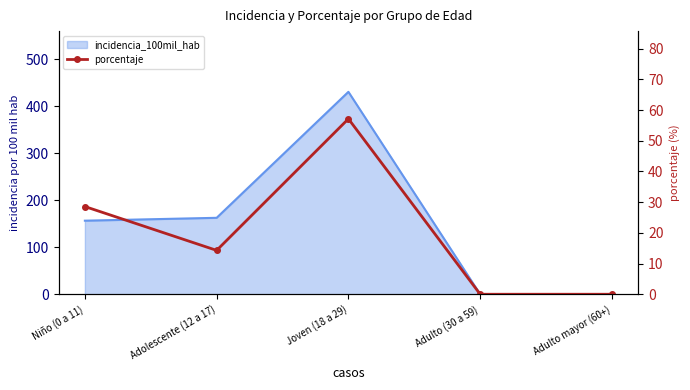

At which label is the value closest to 28?

Niño (0 a 11)